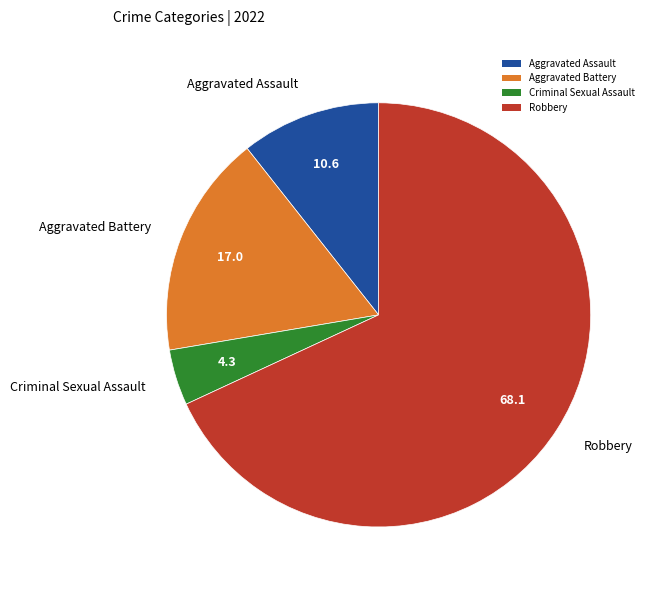

Rank the categories by value from lowest to highest.

Criminal Sexual Assault, Aggravated Assault, Aggravated Battery, Robbery